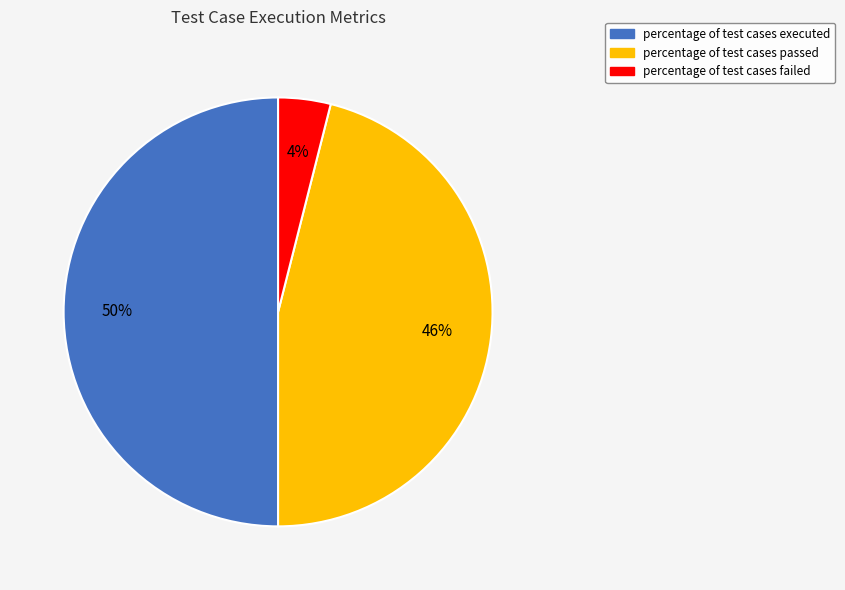

To the nearest percent, what is the difference between the largest and smallest slice percentages?

46%